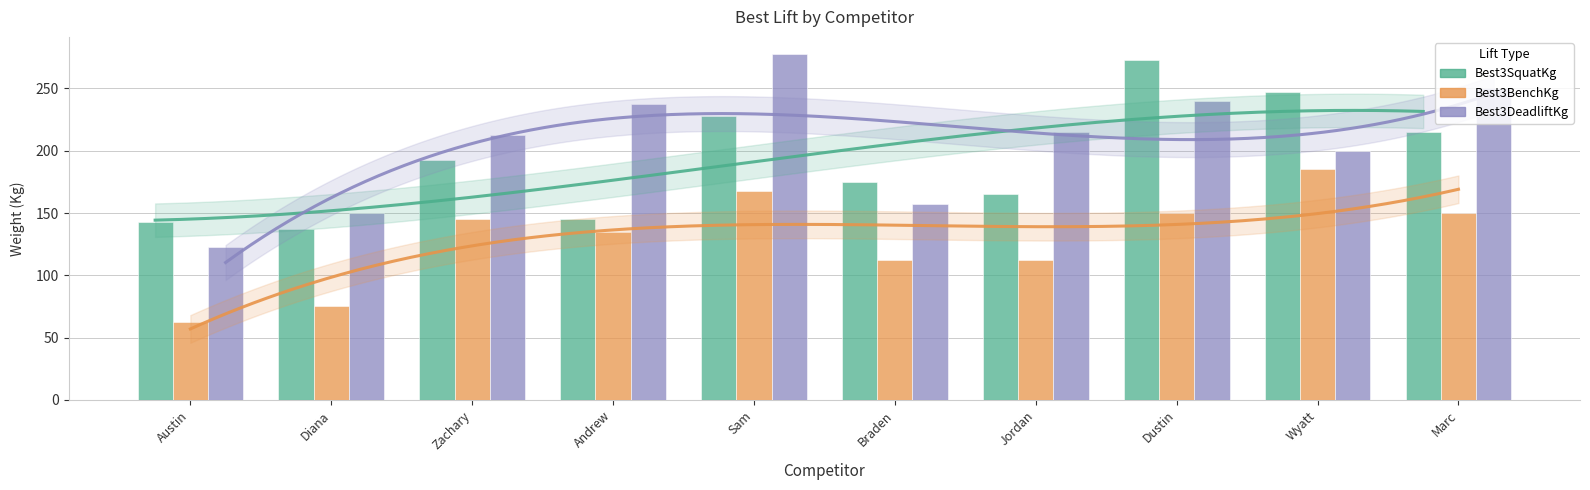

What is the label of the 2nd bar from the left?

Diana